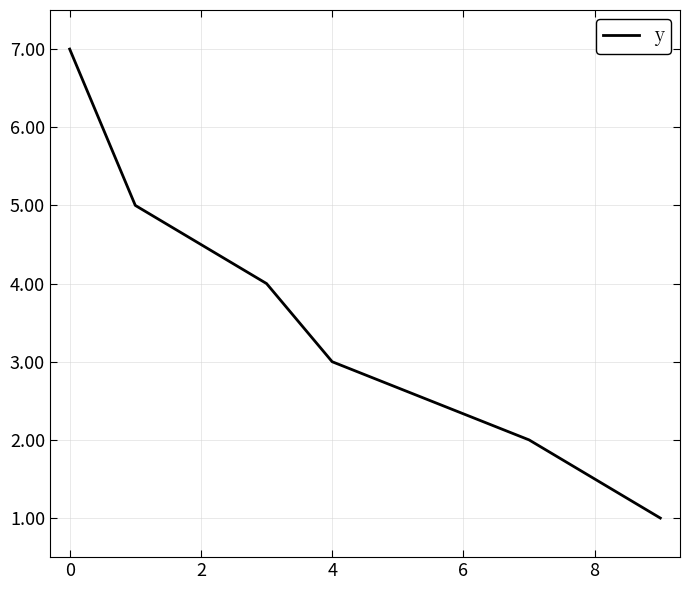

What is the maximum value shown in the chart?

7